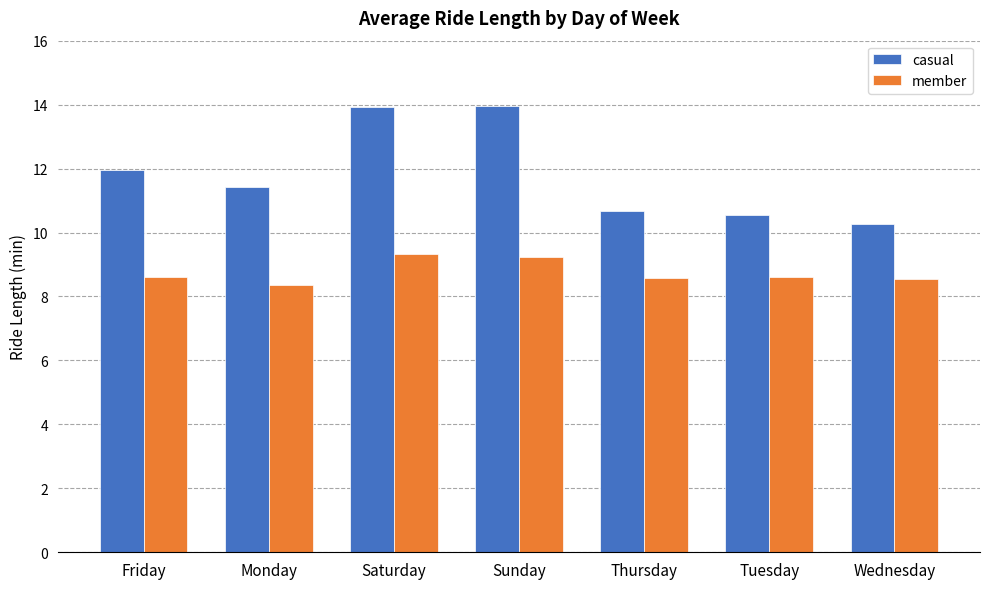

The casual series shows 10.5 at Tuesday. True or false?

True